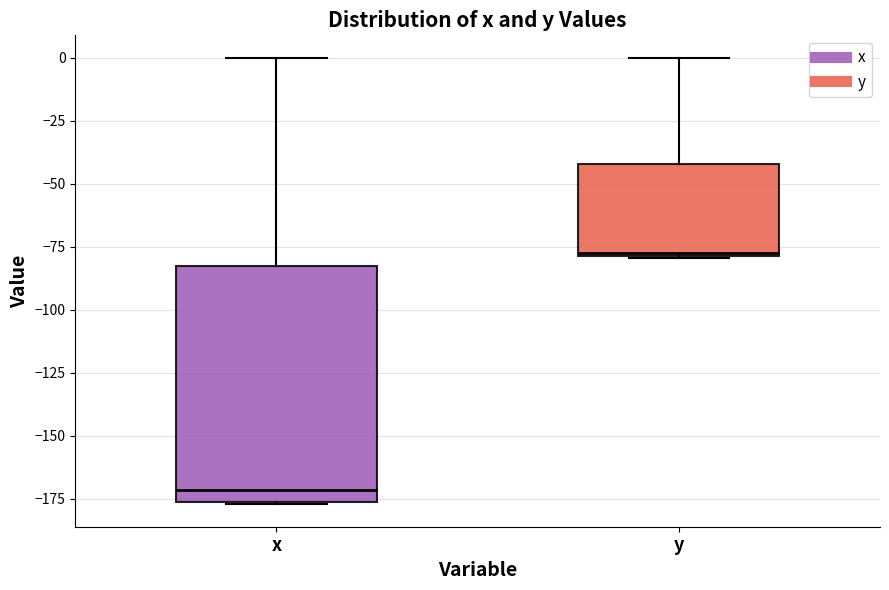

Reading left to right, transcribe this box plot: for each box, give where its median line is, the range the box spans, and where its two whiskers end, as read against the y-axis. The values are not printed on the chart, so give them approximately, as read against the axis.

x: median -170, box -175 to -85, whiskers -175 to 0
y: median -75, box -80 to -40, whiskers -80 to 0